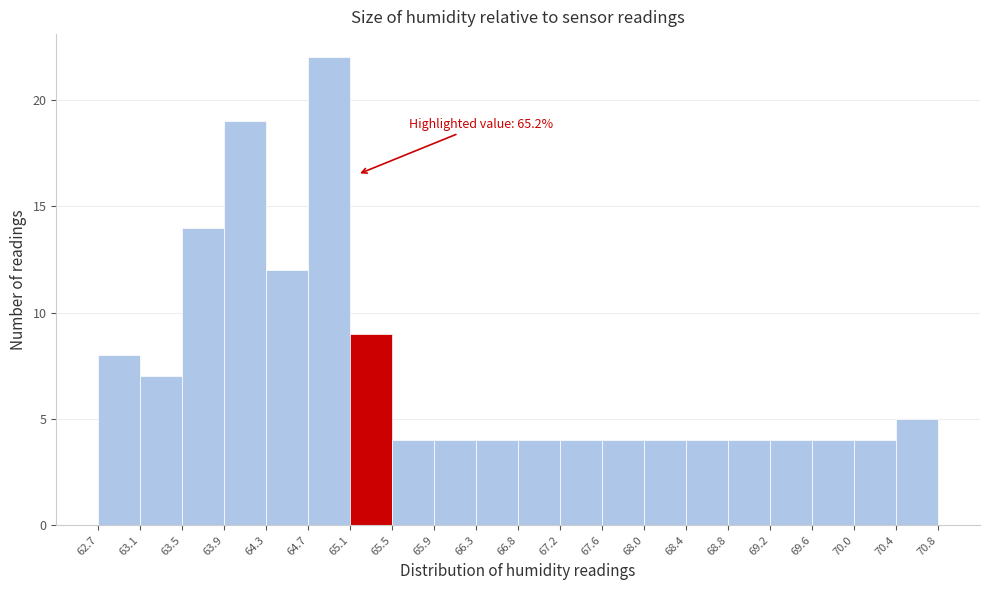

Over which range of the x-axis is the bar tallest?

64.7 to 65.1